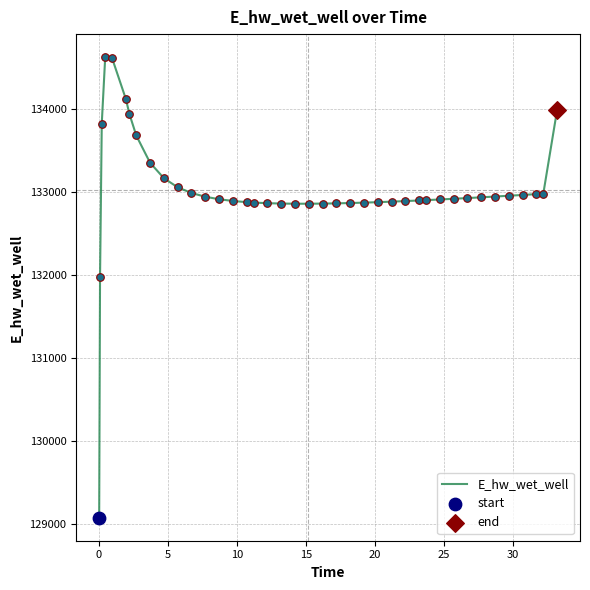

What is the minimum value shown in the chart?

129070.3